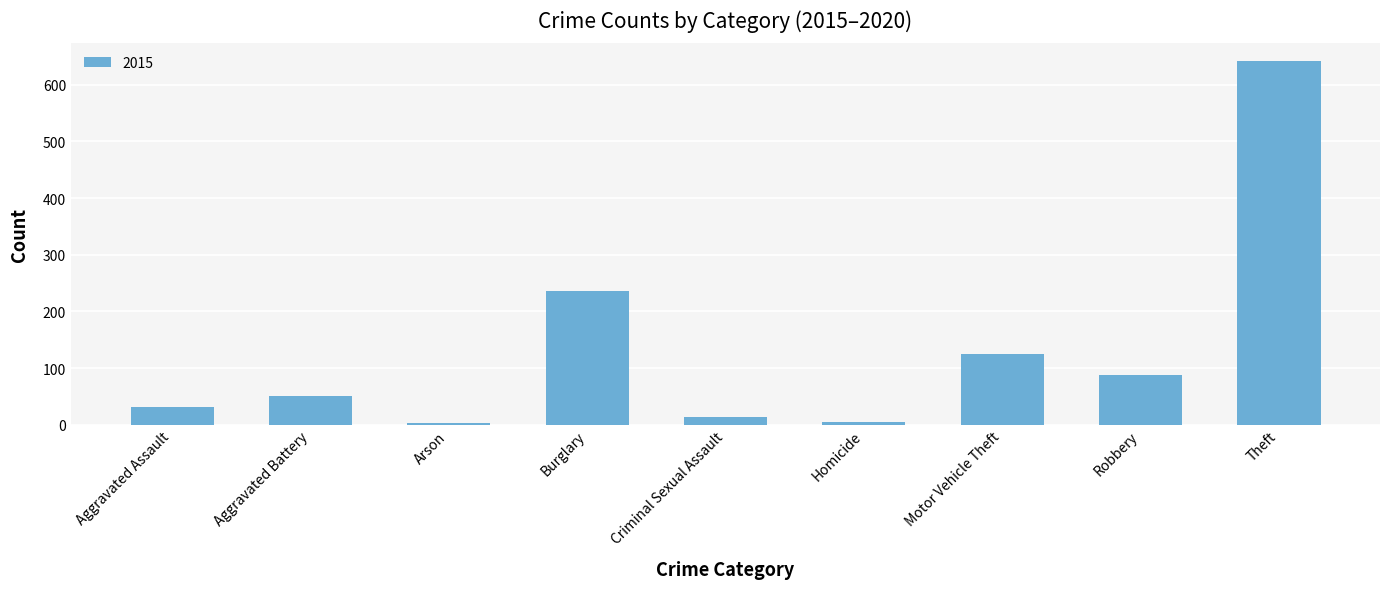

Which has a higher value, Aggravated Assault or Aggravated Battery?

Aggravated Battery